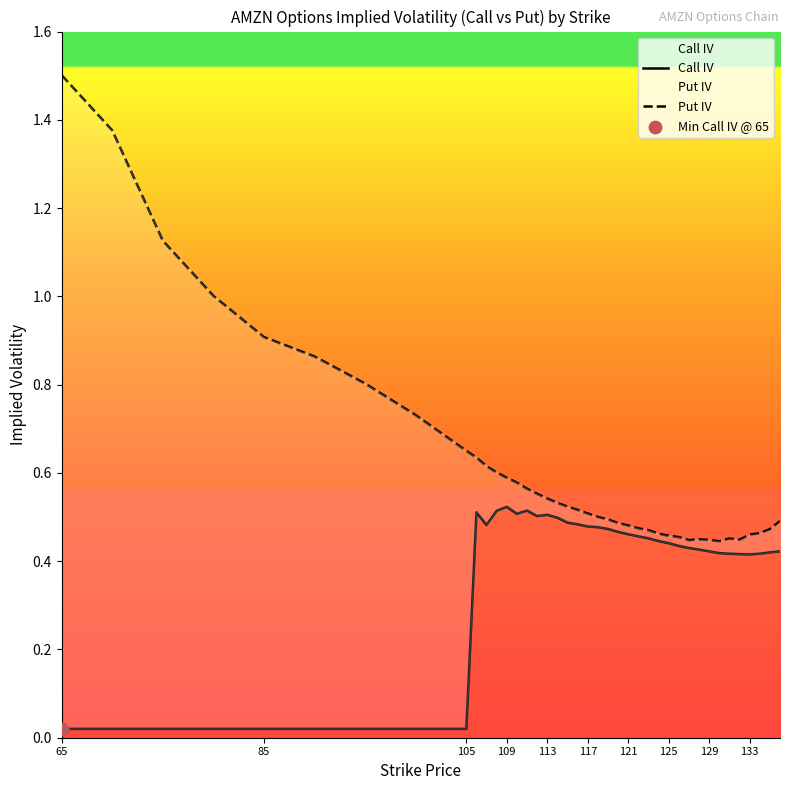

Which series has the widest spread of Y values?

Put IV